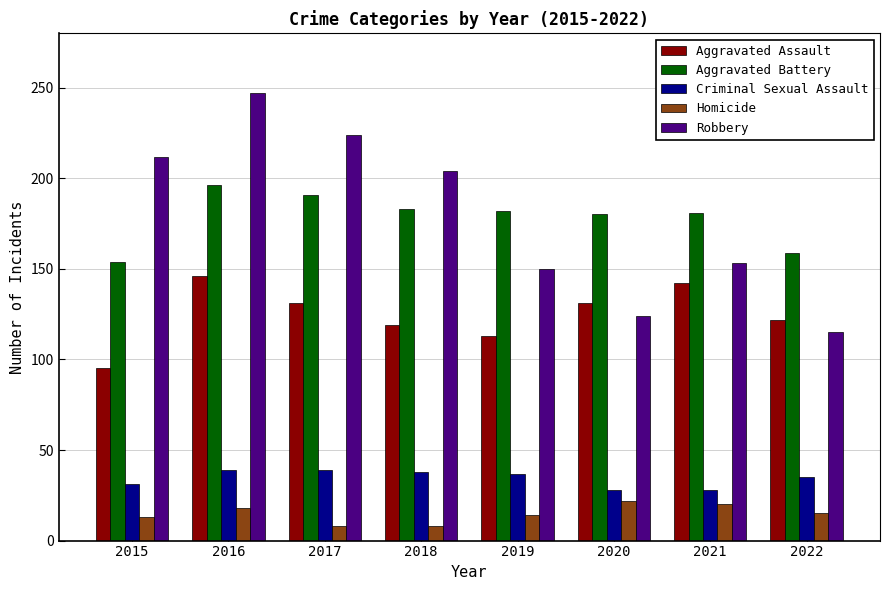

Is the value of Robbery at 2018 greater than the value of Aggravated Battery at 2018?

Yes